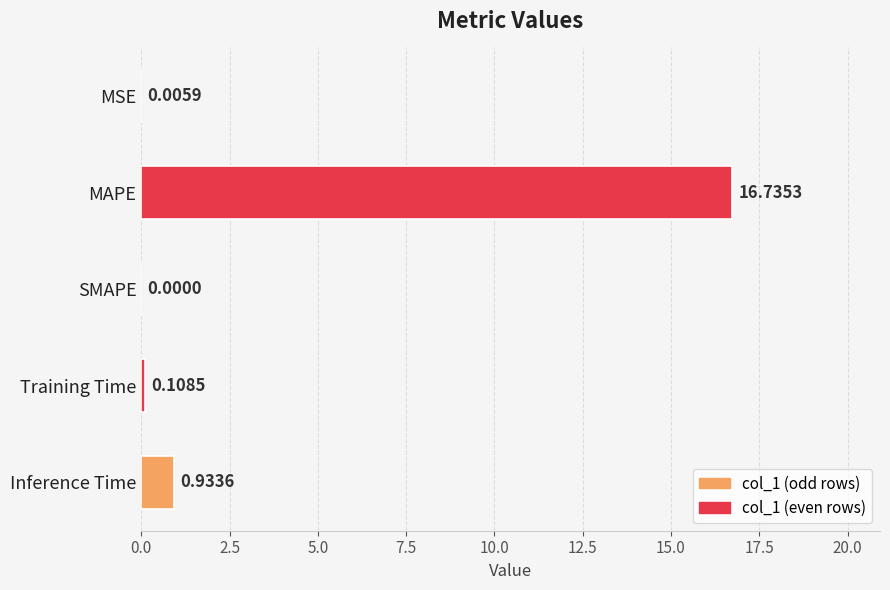

At which label is the value closest to 8?

Inference Time